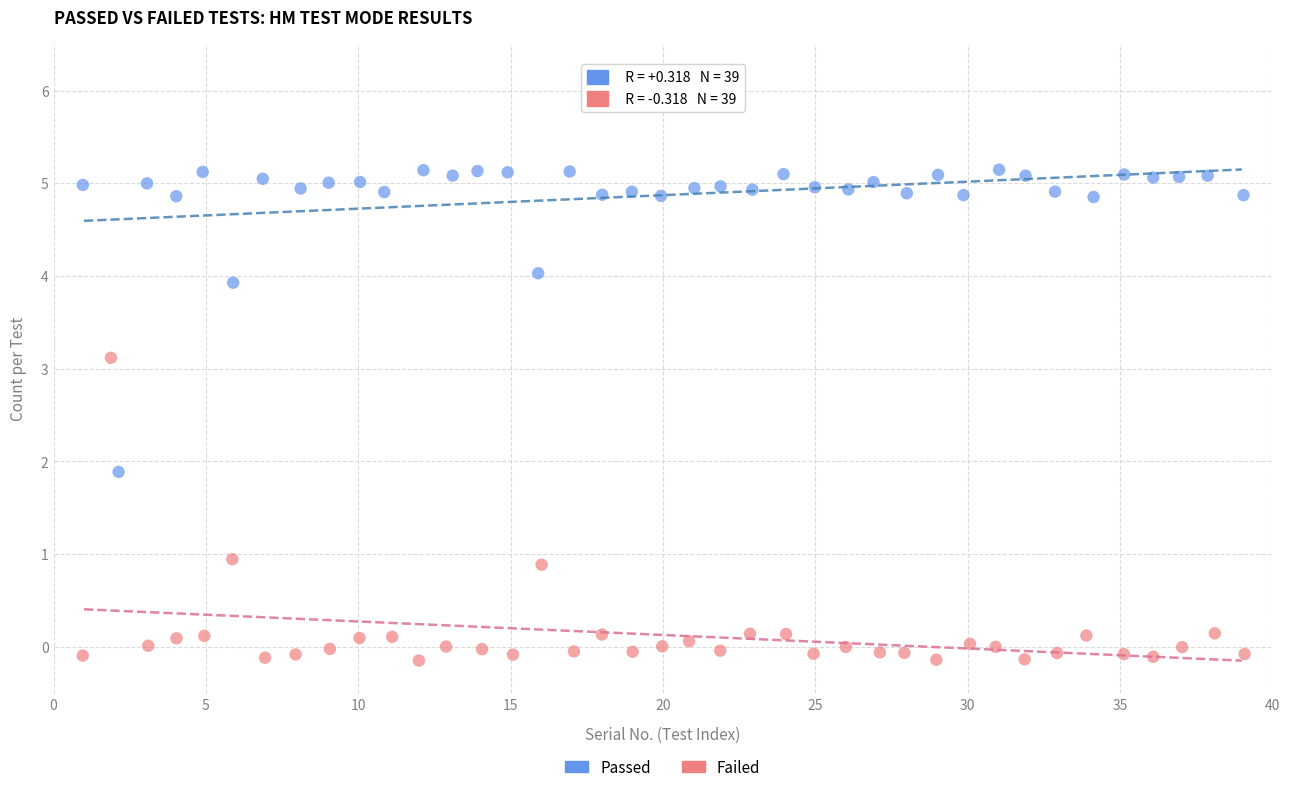

Which series contains the lowest Y value?

Failed